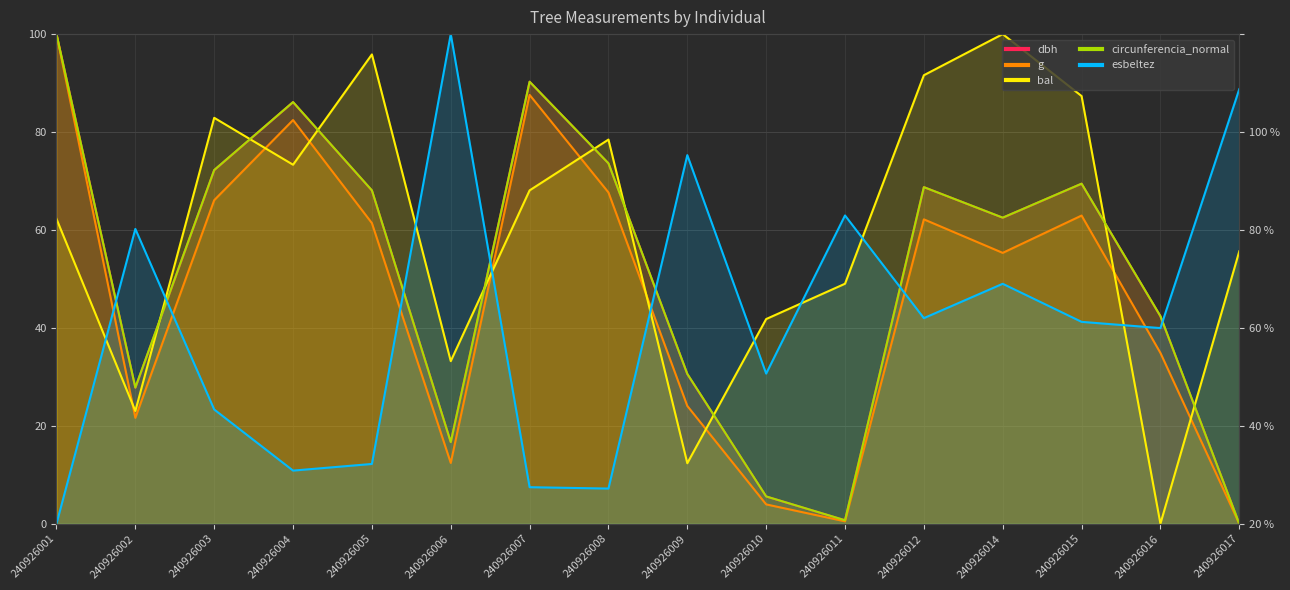

Reading right to left, transcribe all the data shown in this chart.

dbh: 240926017=0.0	240926016=42.4	240926015=69.4	240926014=62.5	240926012=68.8	240926011=0.7	240926010=5.6	240926009=30.6	240926008=73.6	240926007=90.3	240926006=16.7	240926005=68.1	240926004=86.1	240926003=72.2	240926002=27.8	240926001=100.0
g: 240926017=0.0	240926016=34.9	240926015=62.9	240926014=55.3	240926012=62.2	240926011=0.5	240926010=3.9	240926009=24.0	240926008=67.7	240926007=87.6	240926006=12.4	240926005=61.4	240926004=82.4	240926003=66.1	240926002=21.6	240926001=100.0
bal: 240926017=55.6	240926016=0.0	240926015=87.4	240926014=100.0	240926012=91.6	240926011=49.0	240926010=41.8	240926009=12.4	240926008=78.5	240926007=68.1	240926006=33.2	240926005=95.8	240926004=73.3	240926003=82.9	240926002=23.0	240926001=62.3
circunferencia_normal: 240926017=0.0	240926016=42.4	240926015=69.5	240926014=62.5	240926012=68.7	240926011=0.7	240926010=5.6	240926009=30.6	240926008=73.6	240926007=90.3	240926006=16.7	240926005=68.1	240926004=86.1	240926003=72.2	240926002=27.8	240926001=100.0
esbeltez: 240926017=88.8	240926016=40.0	240926015=41.2	240926014=49.0	240926012=42.0	240926011=63.0	240926010=30.7	240926009=75.3	240926008=7.2	240926007=7.5	240926006=100.0	240926005=12.2	240926004=10.8	240926003=23.3	240926002=60.2	240926001=0.0